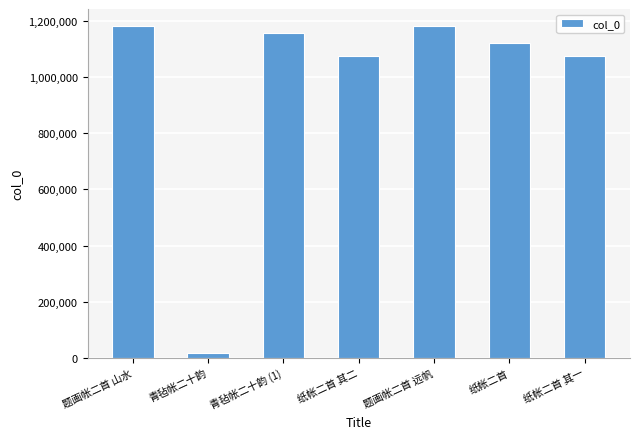

What is the label of the 5th bar from the left?

题画帐二首 远帆